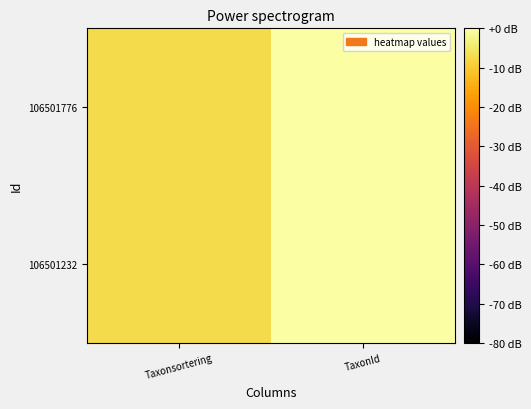

What is the smallest value displayed?

-7.4